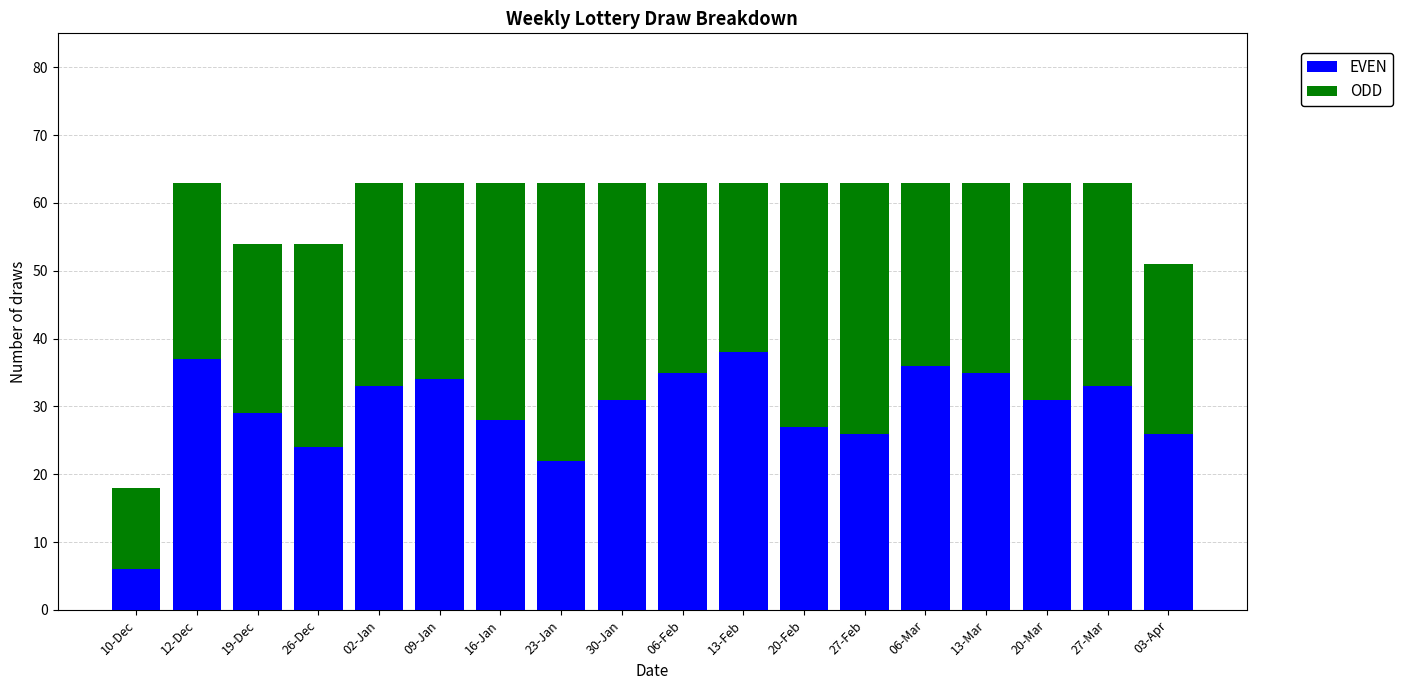

What is the minimum value for EVEN?

6